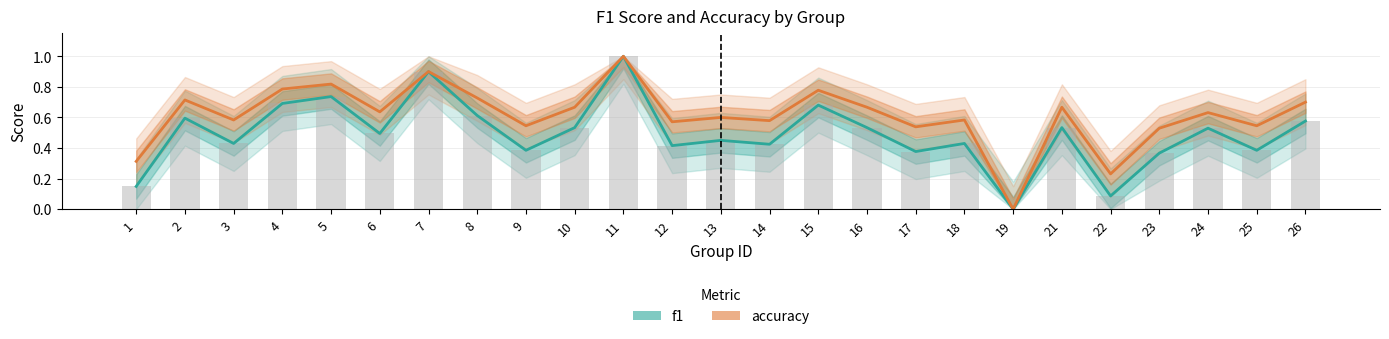

Reading right to left, what are all the values shown in this chart?

f1: 26=0.6	25=0.4	24=0.5	23=0.4	22=0.1	21=0.5	19=0.0	18=0.4	17=0.4	16=0.5	15=0.7	14=0.4	13=0.5	12=0.4	11=1.0	10=0.5	9=0.4	8=0.6	7=0.9	6=0.5	5=0.7	4=0.7	3=0.4	2=0.6	1=0.1
accuracy: 26=0.7	25=0.5	24=0.6	23=0.5	22=0.2	21=0.7	19=0.0	18=0.6	17=0.5	16=0.7	15=0.8	14=0.6	13=0.6	12=0.6	11=1.0	10=0.7	9=0.5	8=0.7	7=0.9	6=0.6	5=0.8	4=0.8	3=0.6	2=0.7	1=0.3